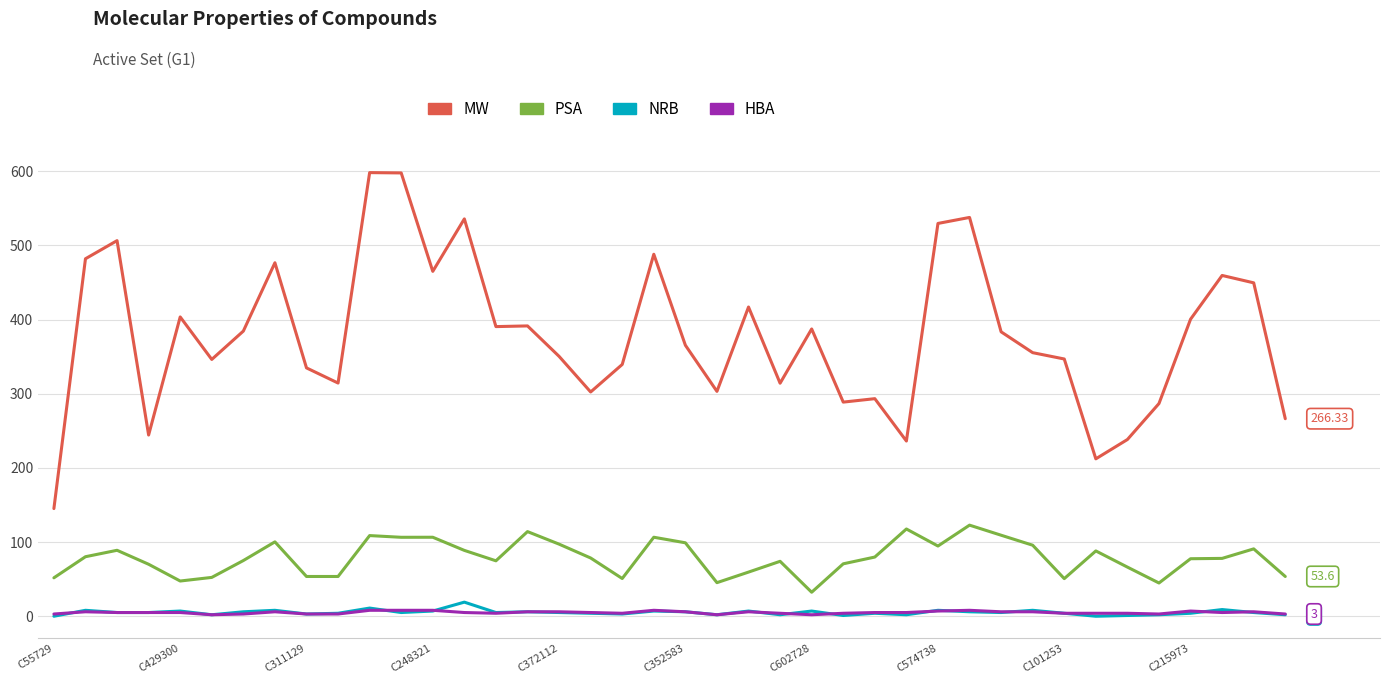

What is the minimum value for HBA?

2.0